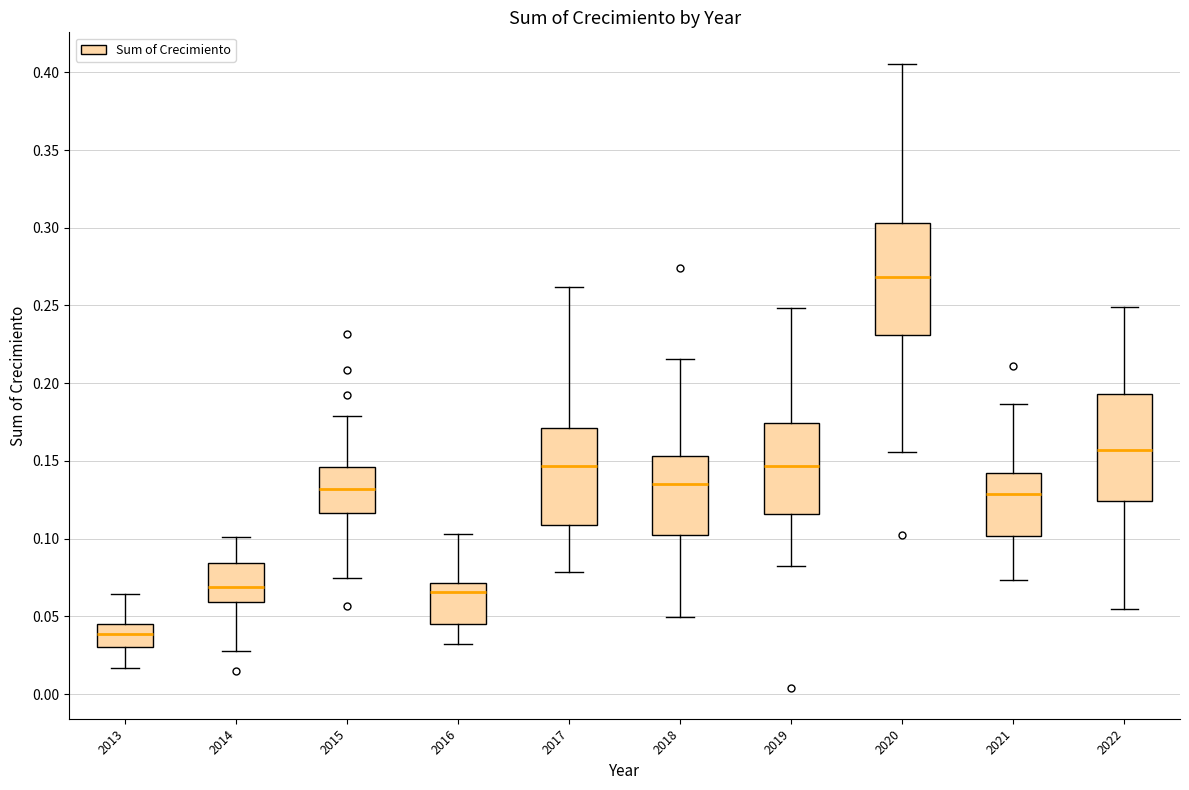

Where is the upper edge of the box at x = 2019 on the y-axis? The values are not printed on the chart, so give them approximately, as read against the axis.

0.175